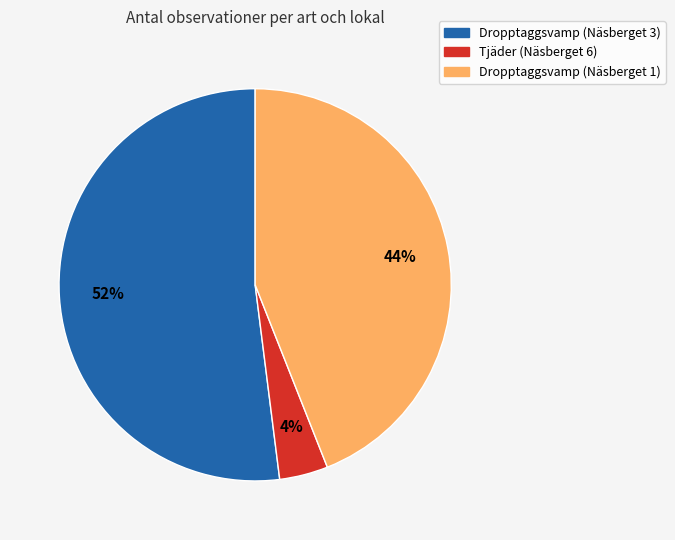

Which slice is the largest?

Dropptaggsvamp (Näsberget 3)